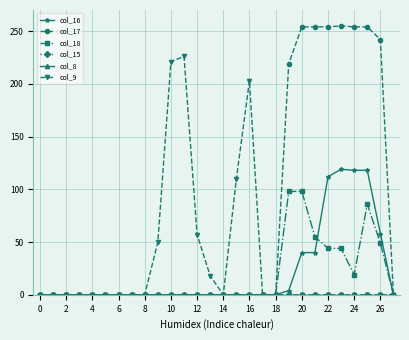

Is this an area chart (filled region under the line)?

No